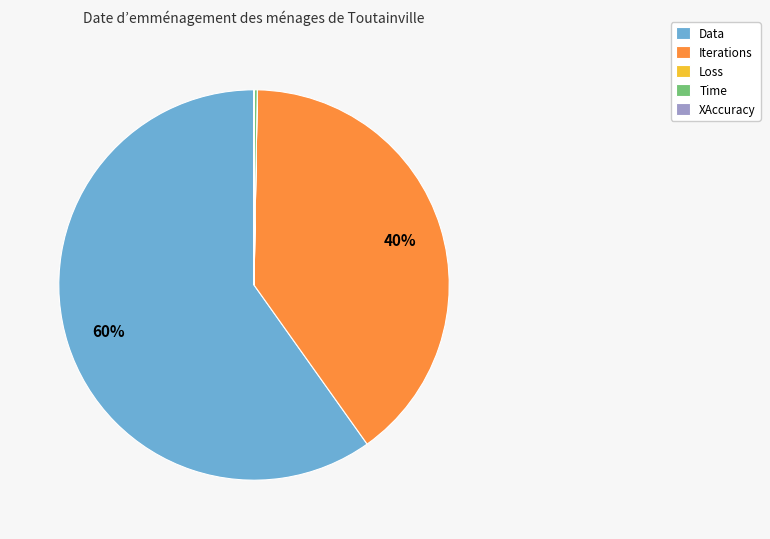

What percentage is the Data slice, to the nearest percent?

60%